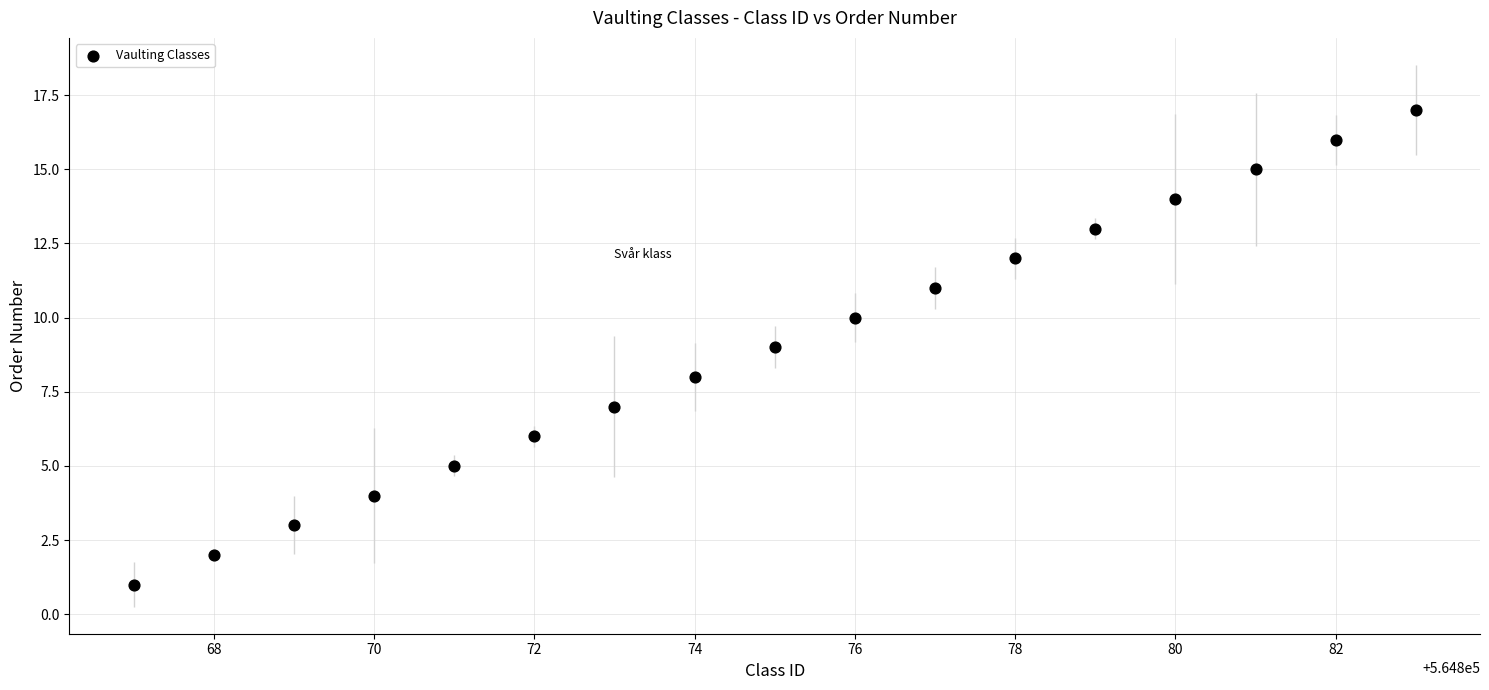

What is the range of Y values (max minus min)?

16